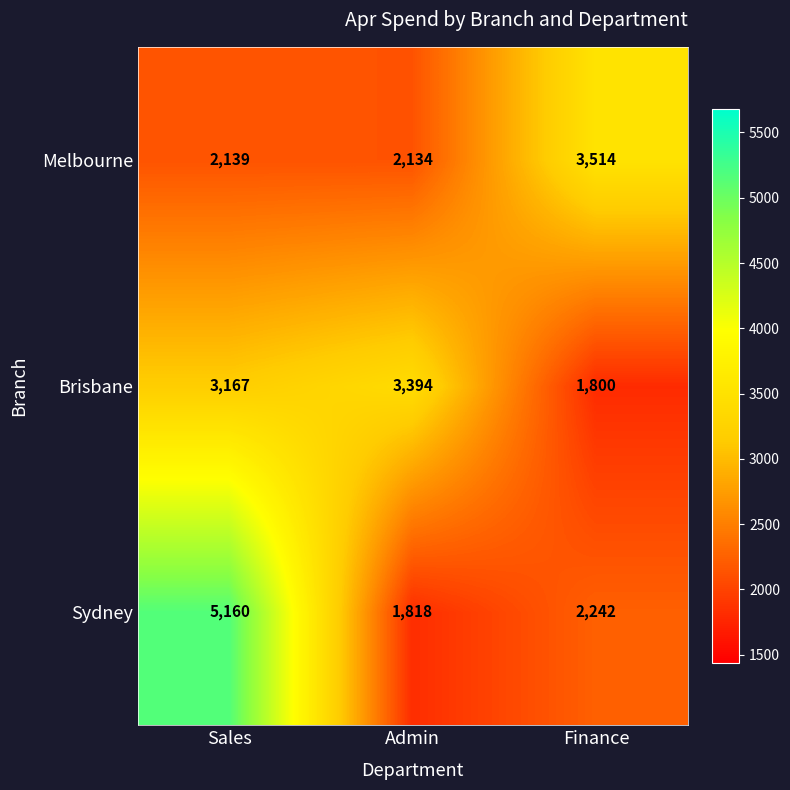

What is the maximum value for Melbourne?

3514